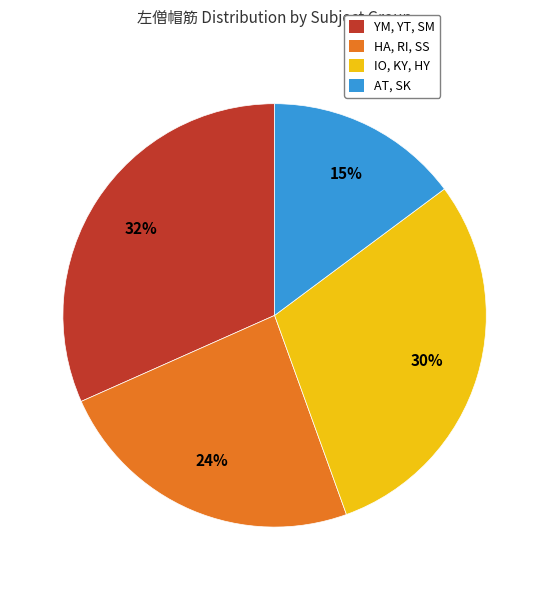

Do AT, SK and HA, RI, SS together represent more than half of the pie?

No